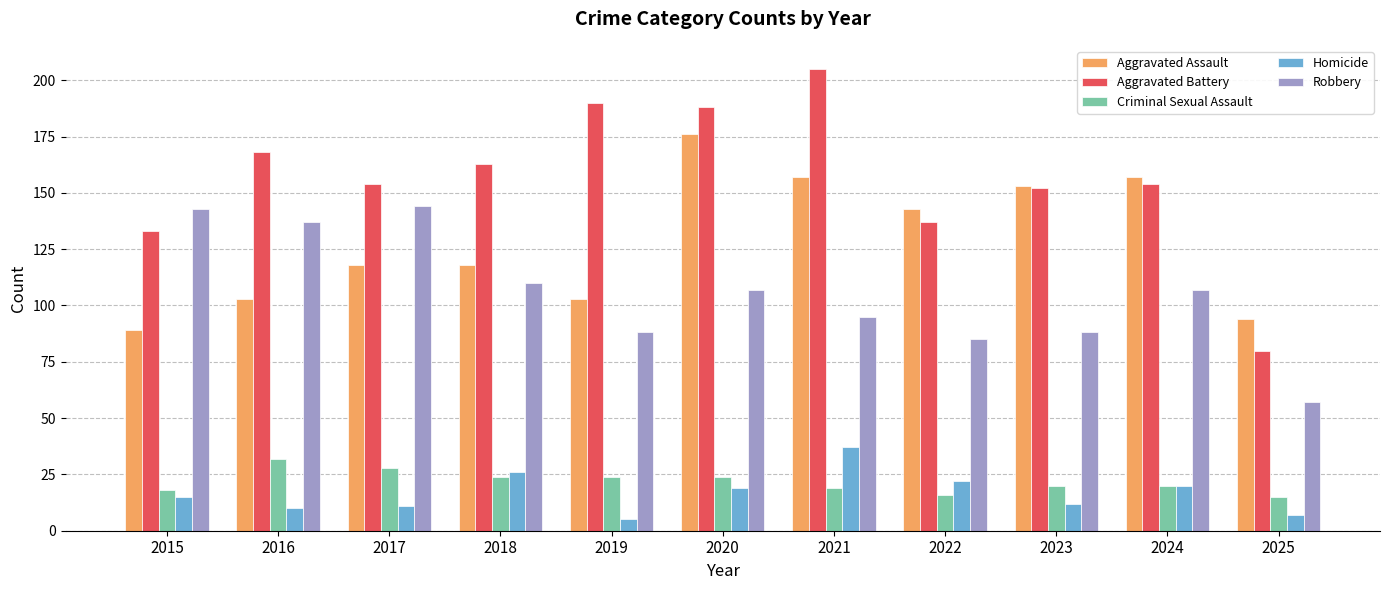

What is the sum of the Aggravated Assault values at 2015 and 2019?

192